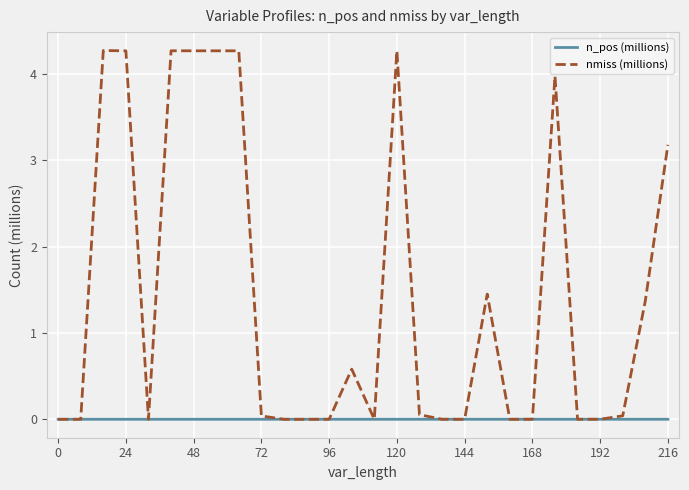

Which series has the largest range (max minus min)?

nmiss (millions)